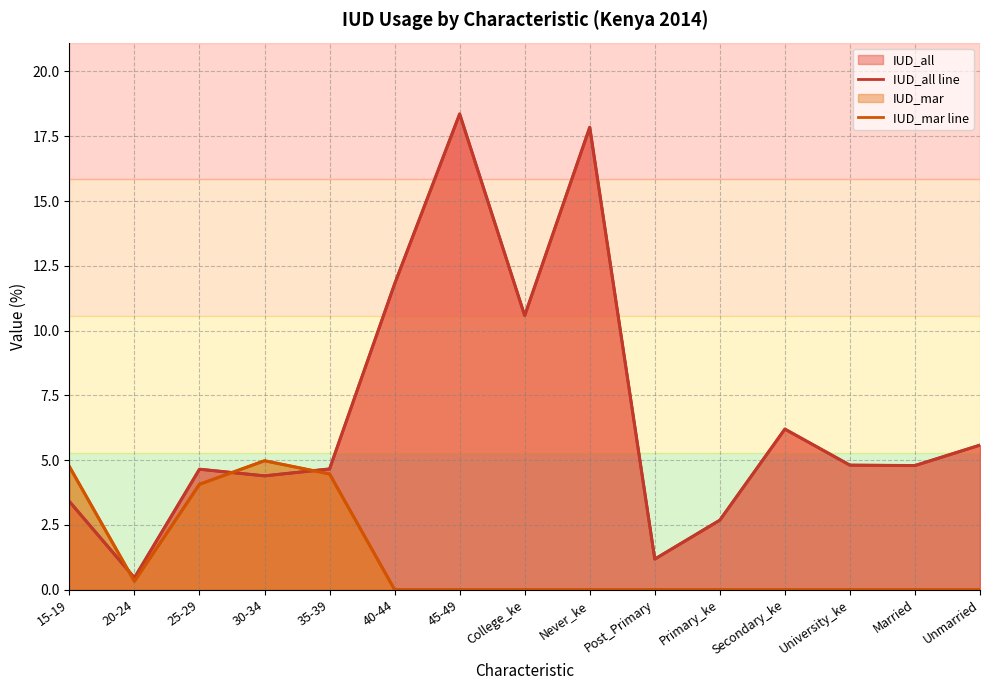

What are all the series names shown in the legend?

IUD_all line, IUD_mar line